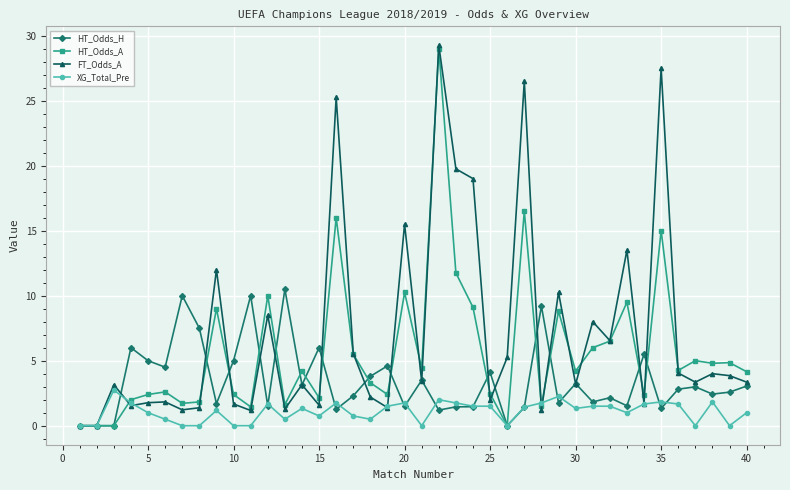

How many lines are shown in the chart?

4